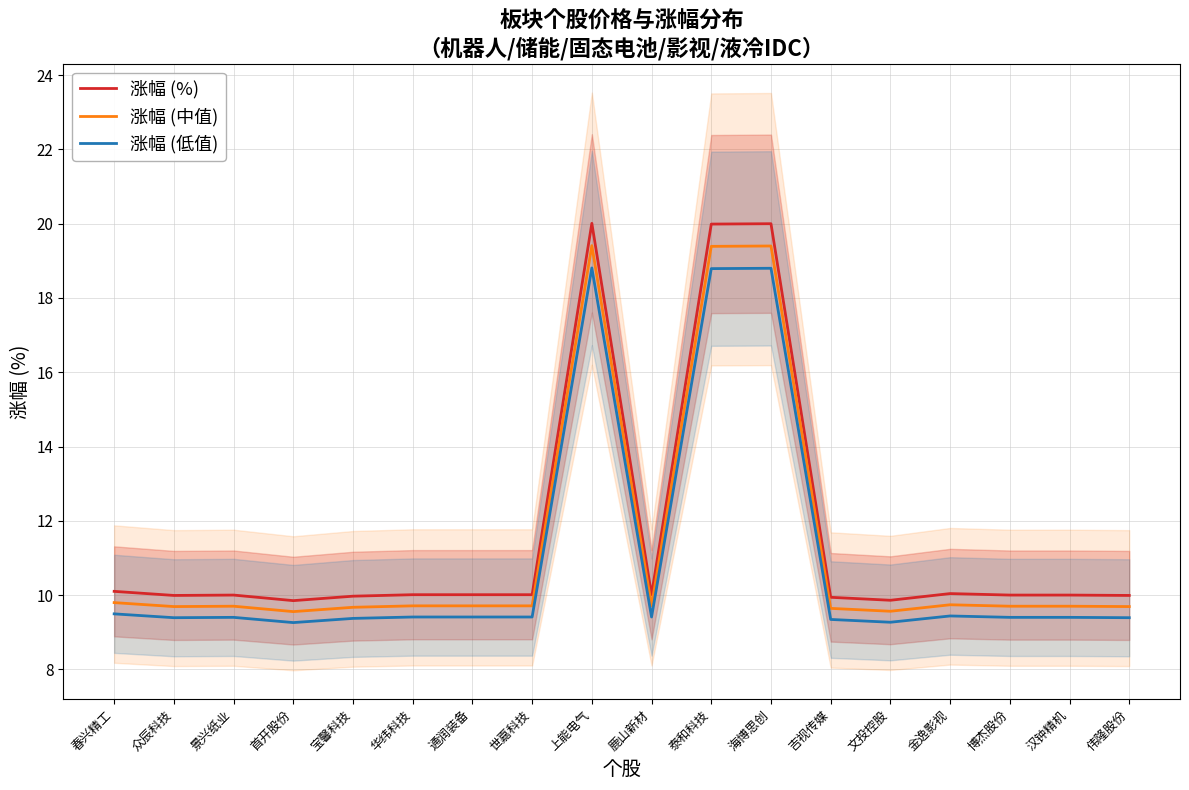

What is the value of the 涨幅 (低值) point at the 2nd from the left?

9.4